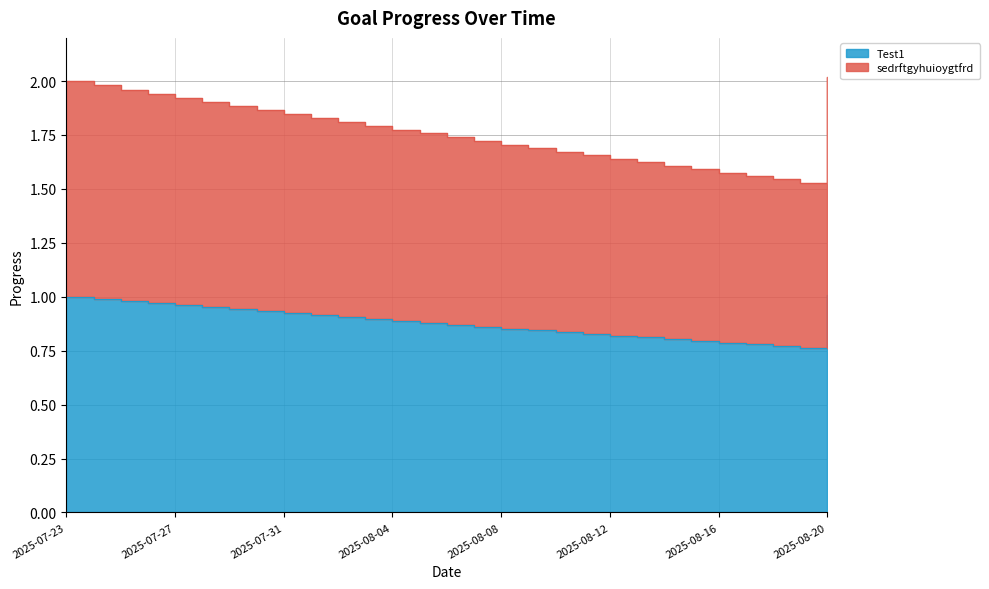

True or false: Test1 has more than 0 interior local peaks.

False